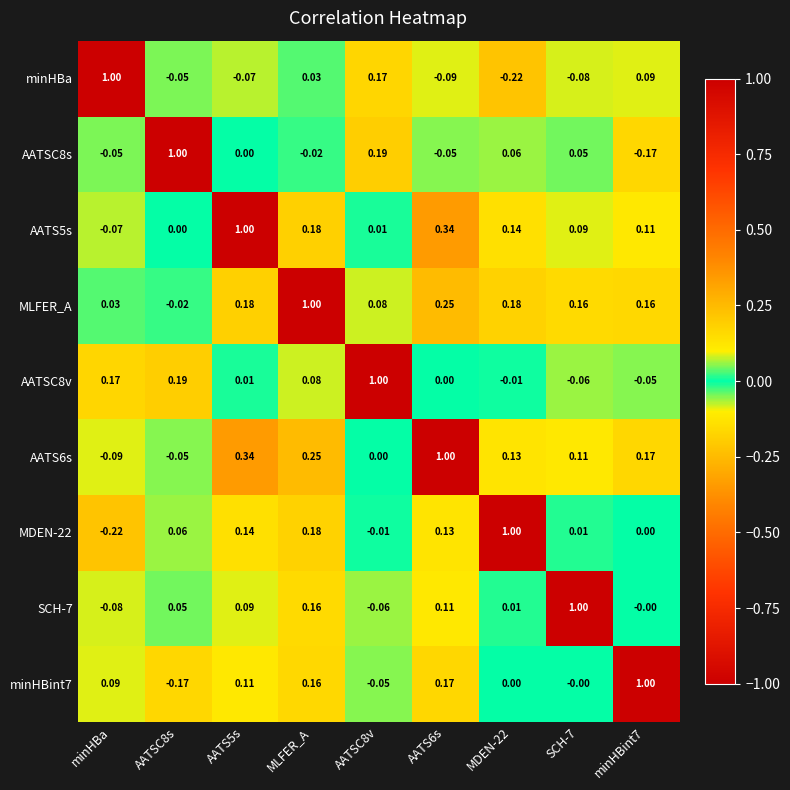

At which label does minHBint7 first exceed 0?

minHBa